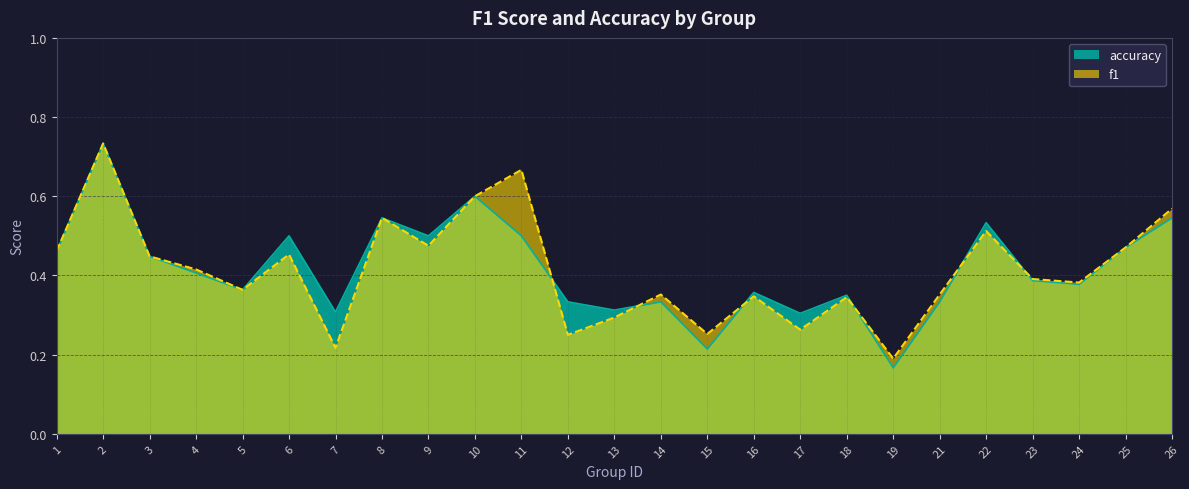

True or false: accuracy and f1 cross at least once.

True